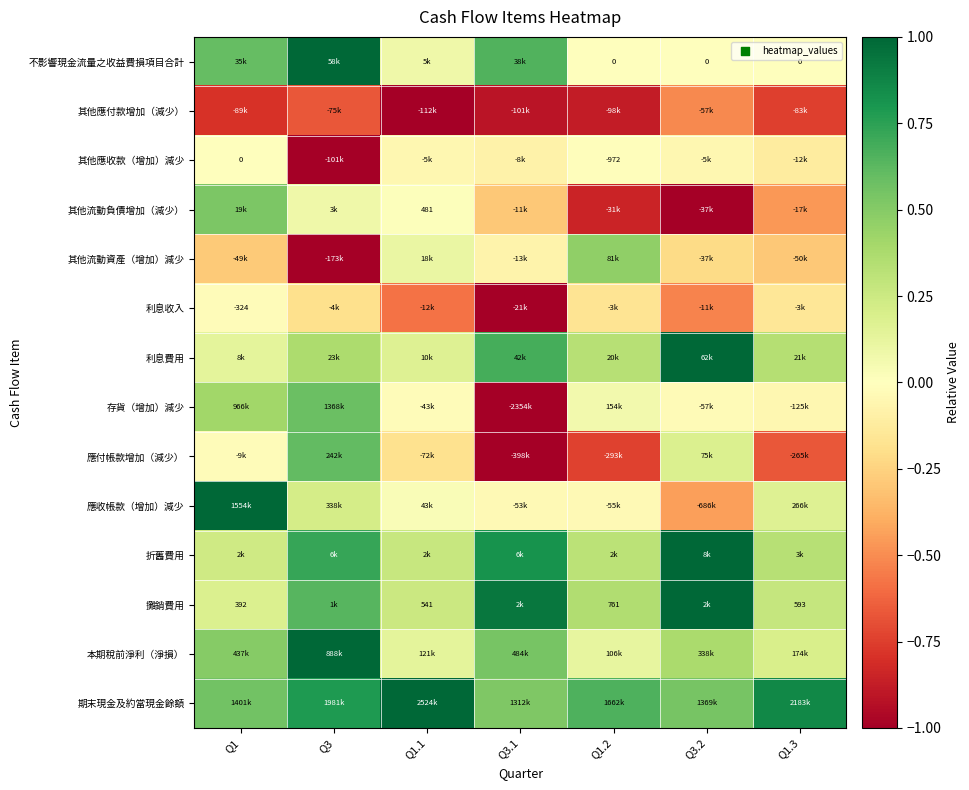

True or false: 應收帳款（增加）減少 has a value of 0.4 at Q1.

False